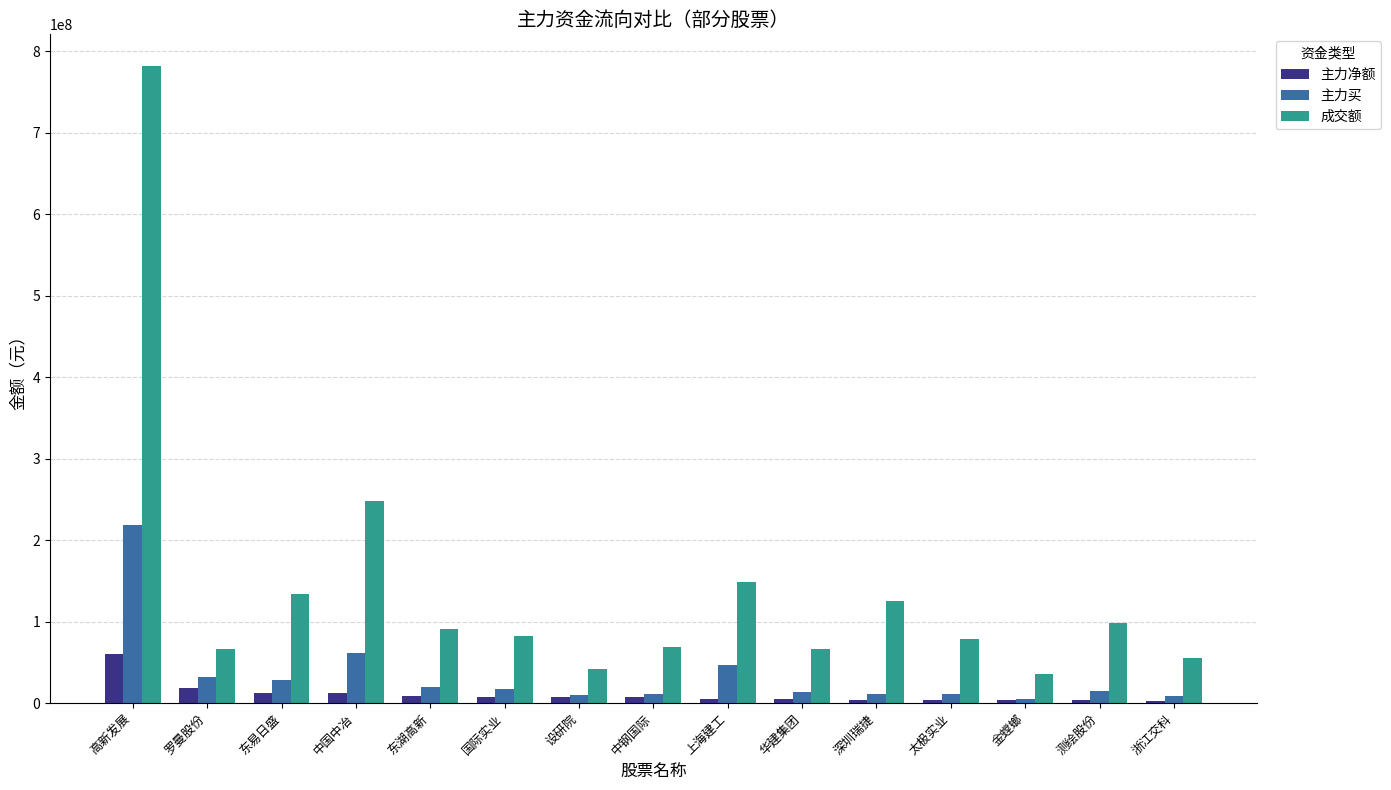

What is the difference between the maximum and minimum values in the 成交额 series?

745911751